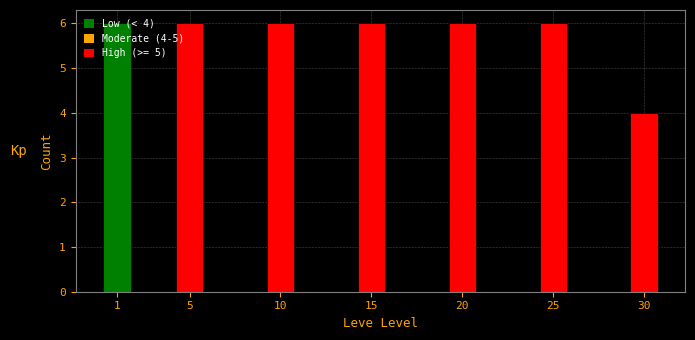

What is the minimum value shown in the chart?

4